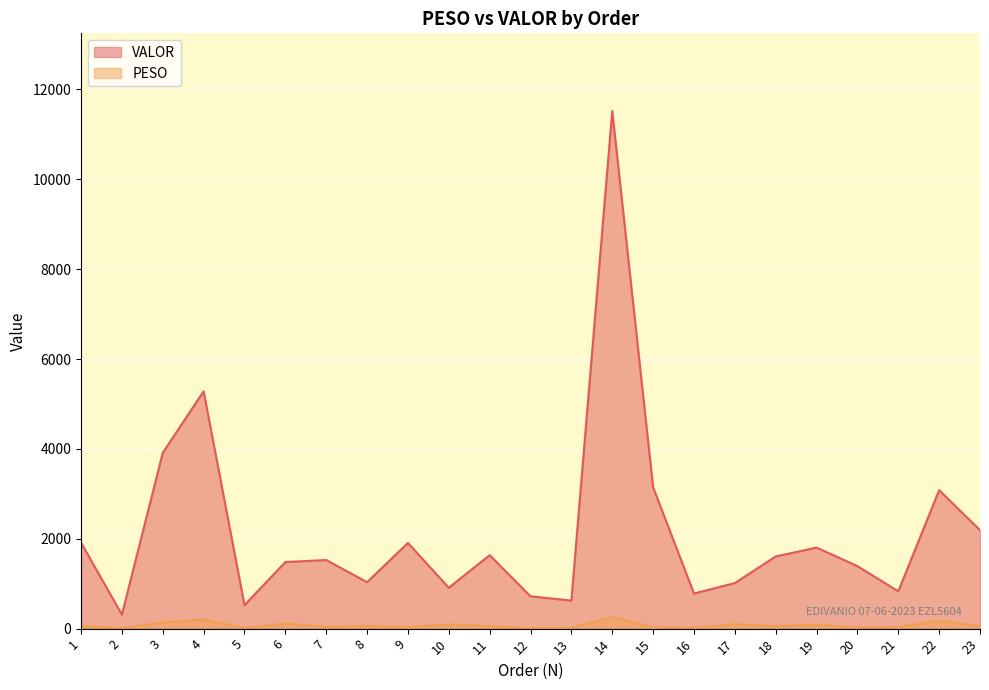

Reading left to right, transcribe all the data shown in this chart.

PESO: 58.6	11.8	135.8	205.8	13.9	113.7	42.0	57.0	36.0	95.2	52.1	14.9	14.7	260.1	32.8	22.1	98.5	57.0	83.0	25.0	33.5	174.5	56.5
VALOR: 1913.5	311.8	3912.9	5281.9	523.0	1481.9	1527.0	1034.2	1907.0	910.0	1636.1	719.4	624.5	11521.0	3146.4	782.2	1014.0	1606.3	1803.7	1391.8	831.0	3082.6	2191.1